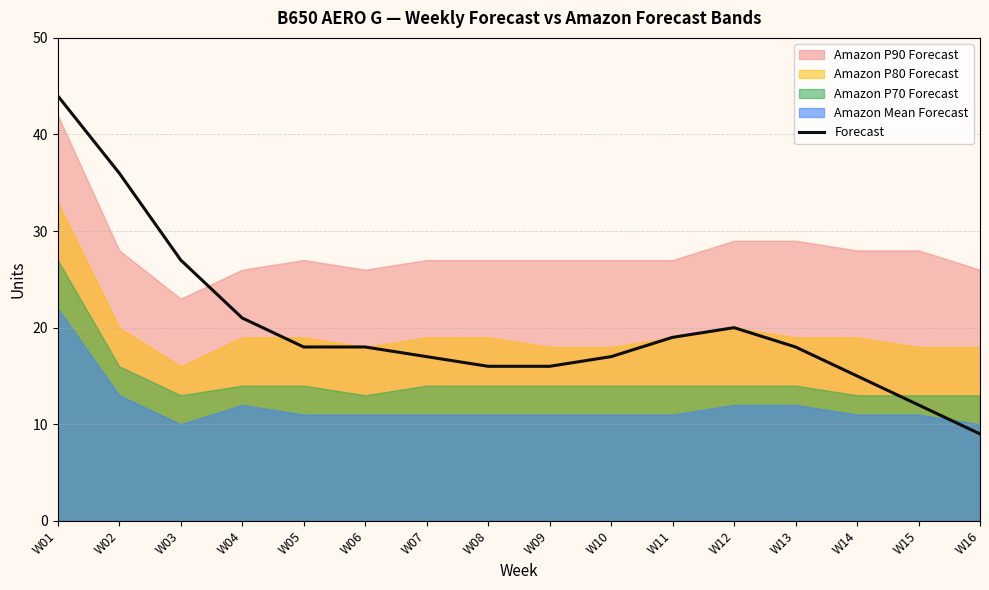

Approximately how many times larger is the value at W11 compared to W04?

0.9